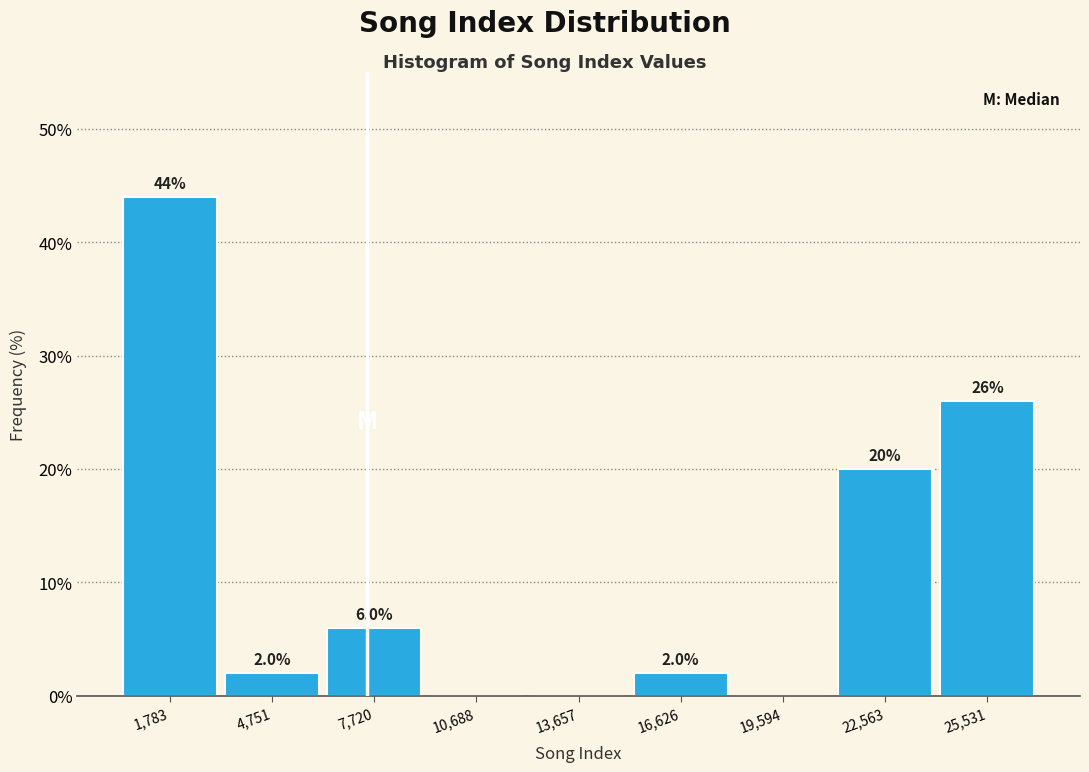

Which range on the x-axis has the tallest bar?

500 to 3500